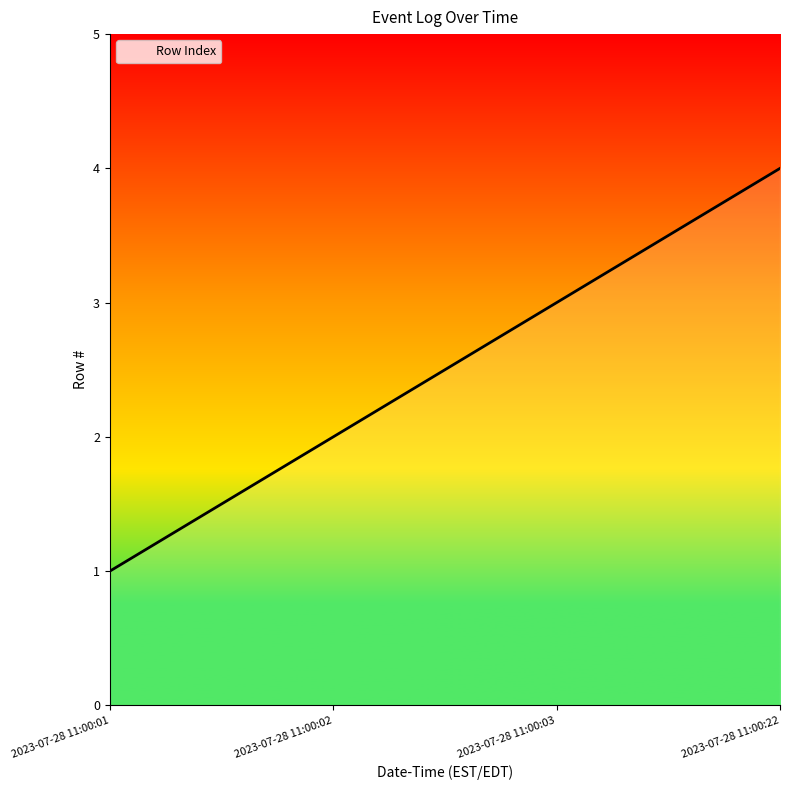

List the labels in order of value, smallest first.

2023-07-28 11:00:01, 2023-07-28 11:00:02, 2023-07-28 11:00:03, 2023-07-28 11:00:22